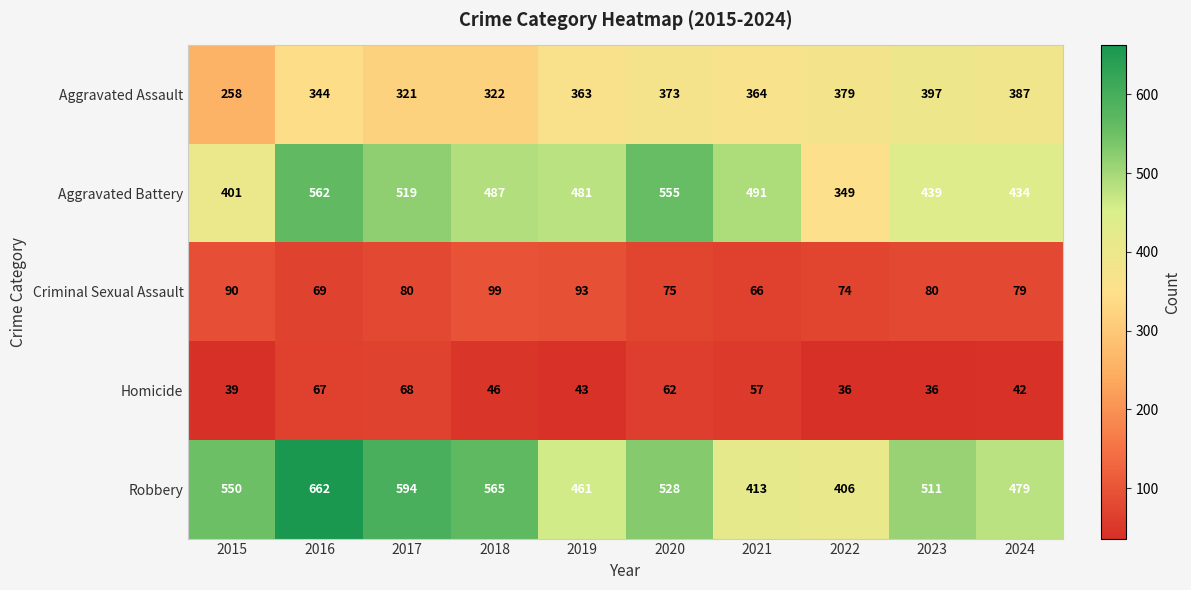

The value of Aggravated Assault at 2023 is 397. True or false?

True